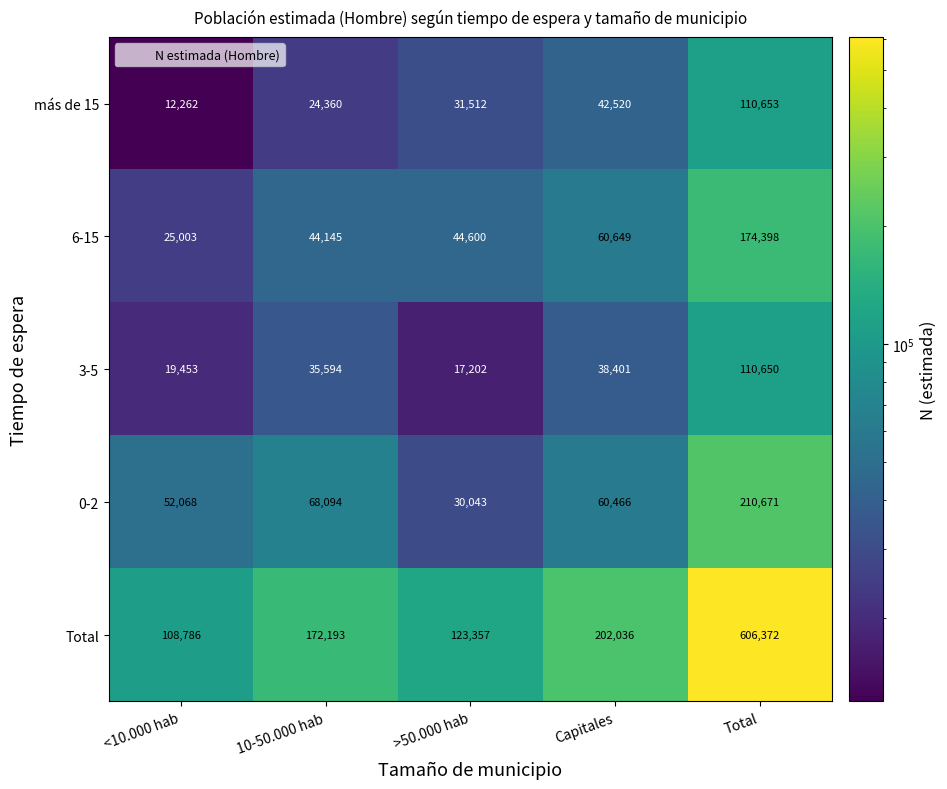

At 10-50.000 hab, list the series in order from largest to smallest.

Total, 0-2, 6-15, 3-5, más de 15